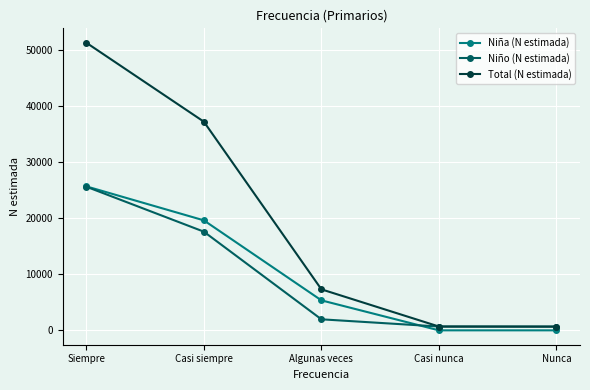

Which series has the largest range (max minus min)?

Total (N estimada)